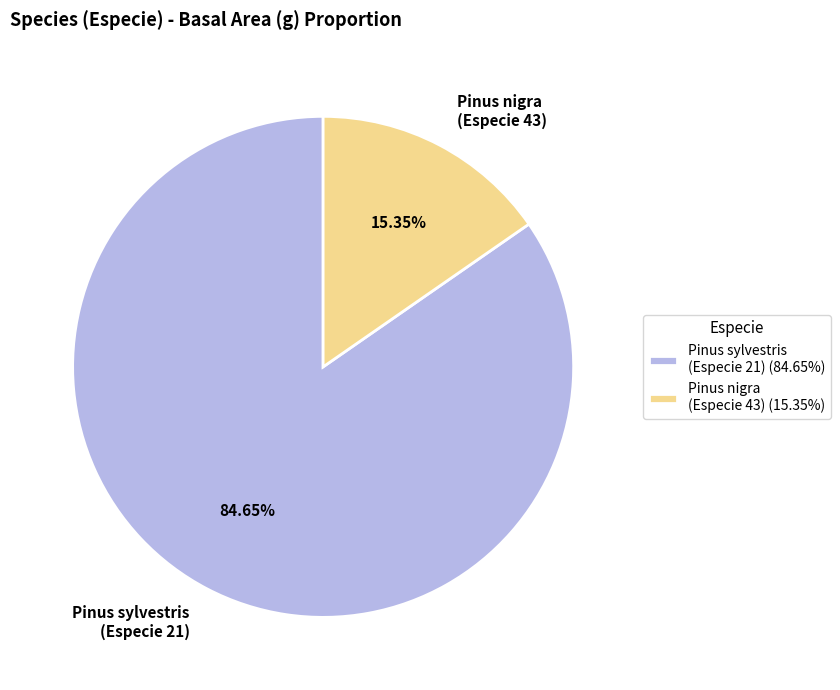

To the nearest percent, what is the difference between the largest and smallest slice percentages?

69%